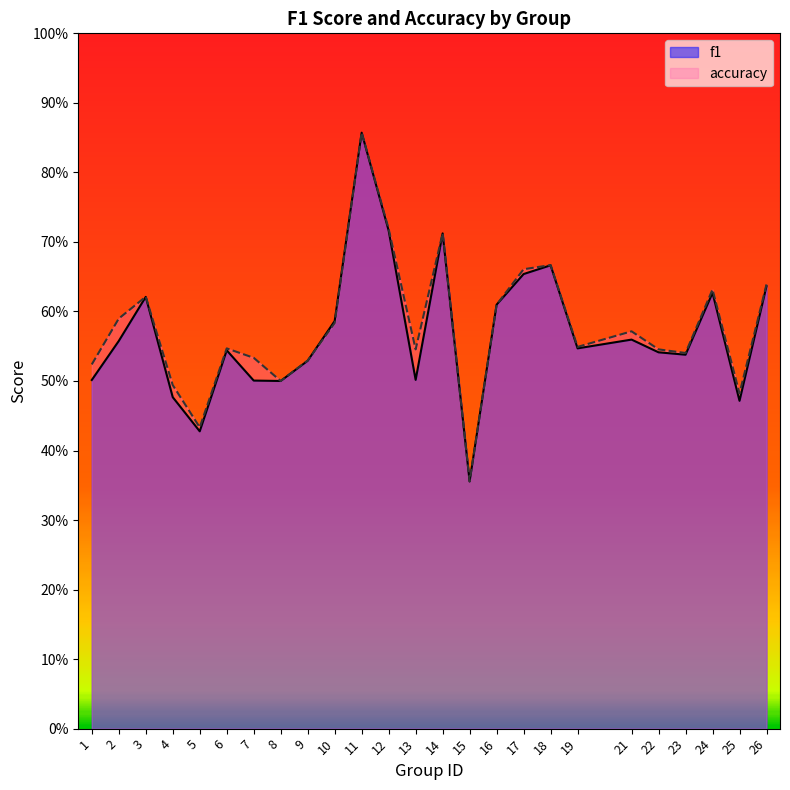

What is the average value of the f1 series?

0.6